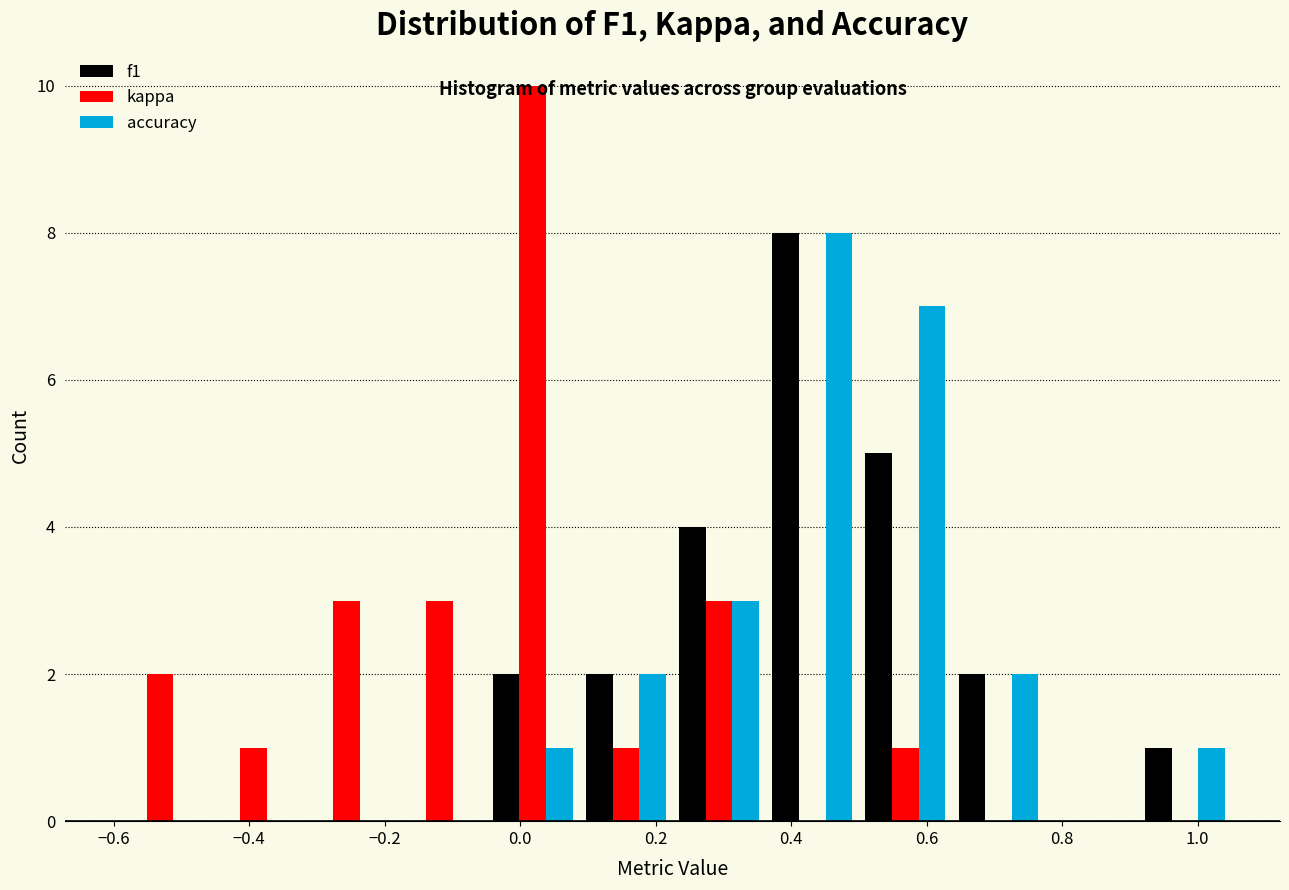

Reading left to right, transcribe this chart: for each range on the x-axis, give the height of each series' bar. Neither the bar edges nor the heights are printed on the chart, so give them approximately, as read against the axes.

-0.60 to -0.46: f1=0	kappa=2	accuracy=0
-0.46 to -0.32: f1=0	kappa=1	accuracy=0
-0.32 to -0.18: f1=0	kappa=3	accuracy=0
-0.18 to -0.04: f1=0	kappa=3	accuracy=0
-0.04 to 0.08: f1=2	kappa=10	accuracy=1
0.08 to 0.22: f1=2	kappa=1	accuracy=2
0.22 to 0.36: f1=4	kappa=3	accuracy=3
0.36 to 0.50: f1=8	kappa=0	accuracy=8
0.50 to 0.64: f1=5	kappa=1	accuracy=7
0.64 to 0.78: f1=2	kappa=0	accuracy=2
0.78 to 0.92: f1=0	kappa=0	accuracy=0
0.92 to 1.06: f1=1	kappa=0	accuracy=1